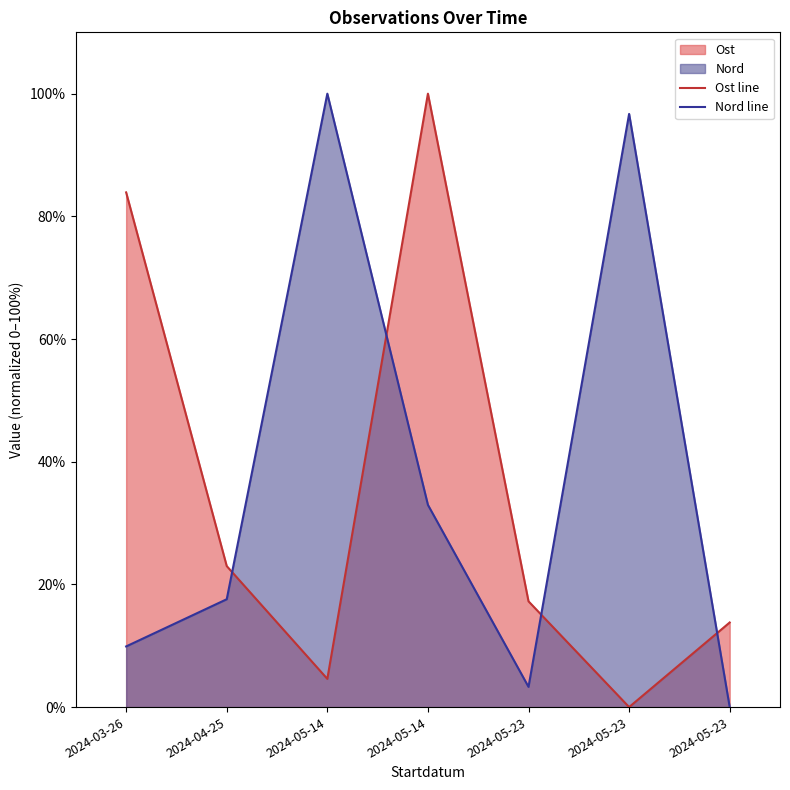

How many lines are shown in the chart?

2